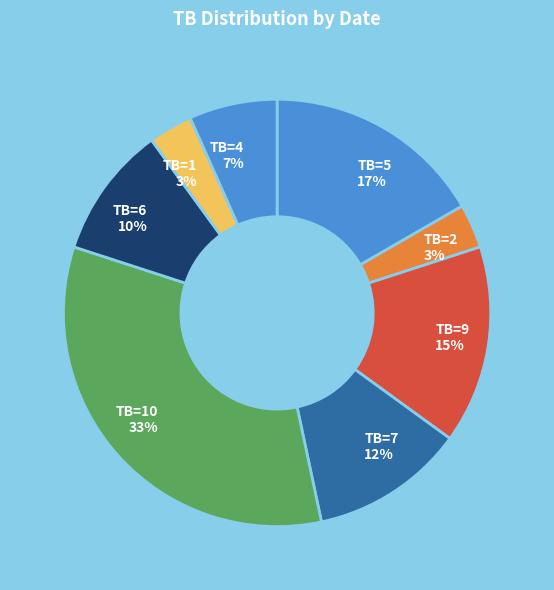

Is there any slice that represents more than half of the pie?

No